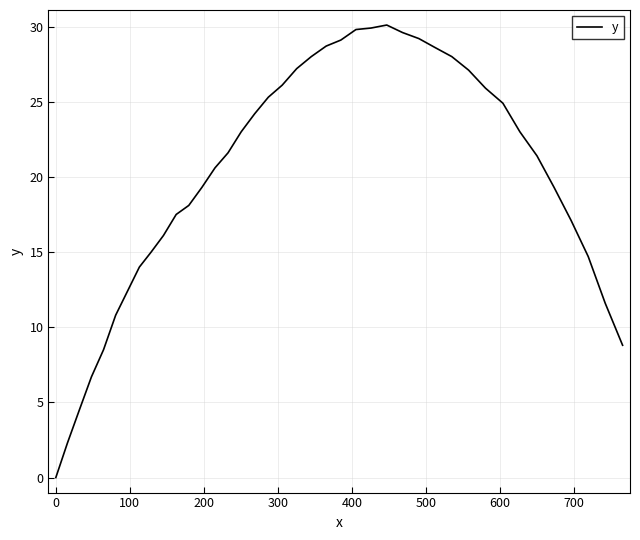

What is the difference between the maximum and minimum values?

30.1